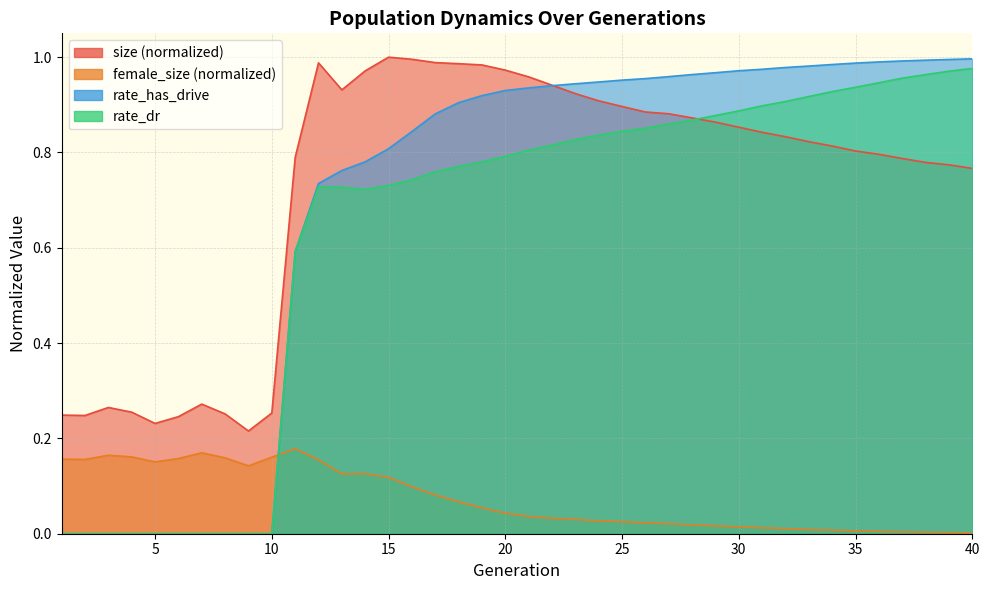

At how many categories does at least one series exceed 0?

40